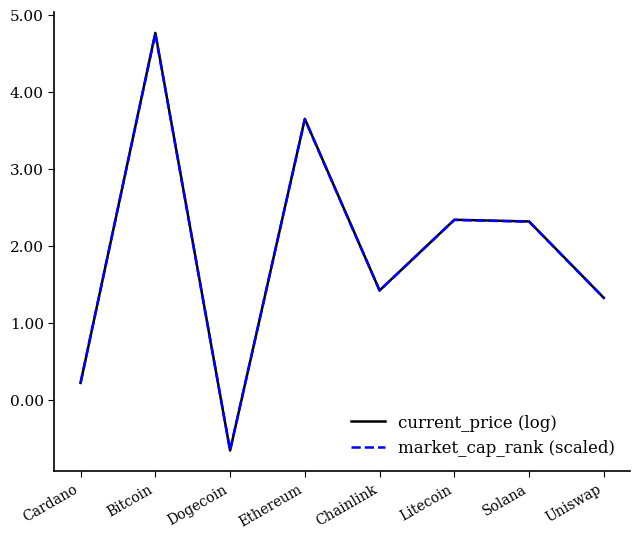

The value of current_price (log) at Bitcoin is 3.3. True or false?

False